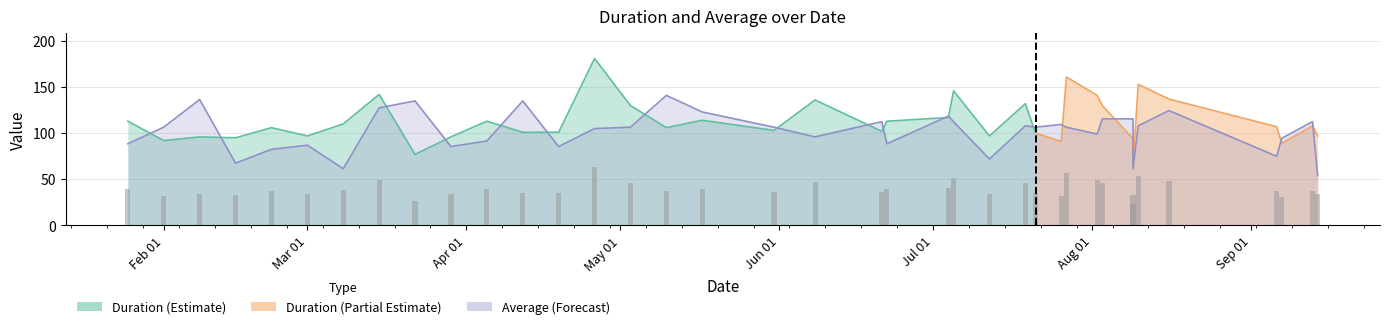

What is the highest value of the Average series?

141.0